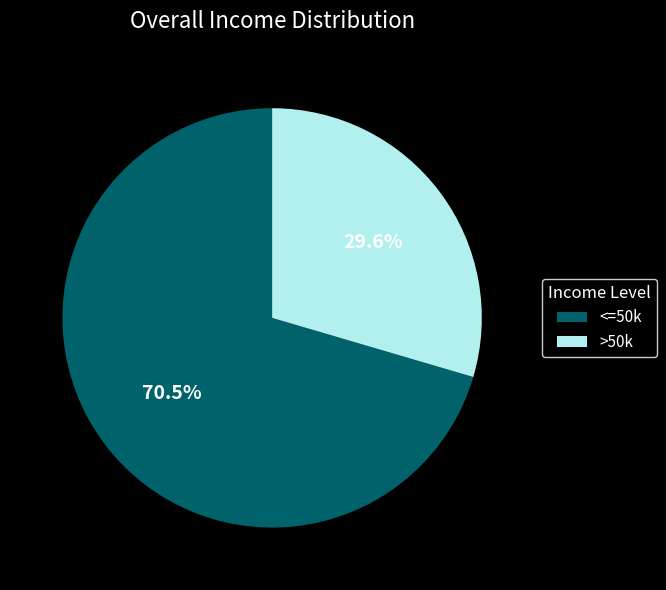

Rank the categories by value from lowest to highest.

>50k, <=50k